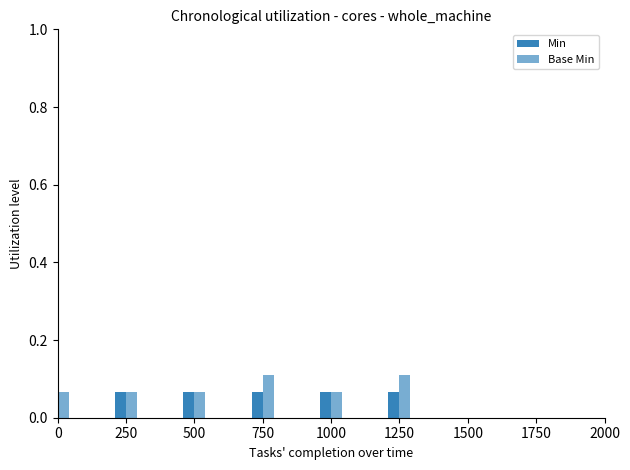

What is the approximate value of Base Min at 500?

0.1